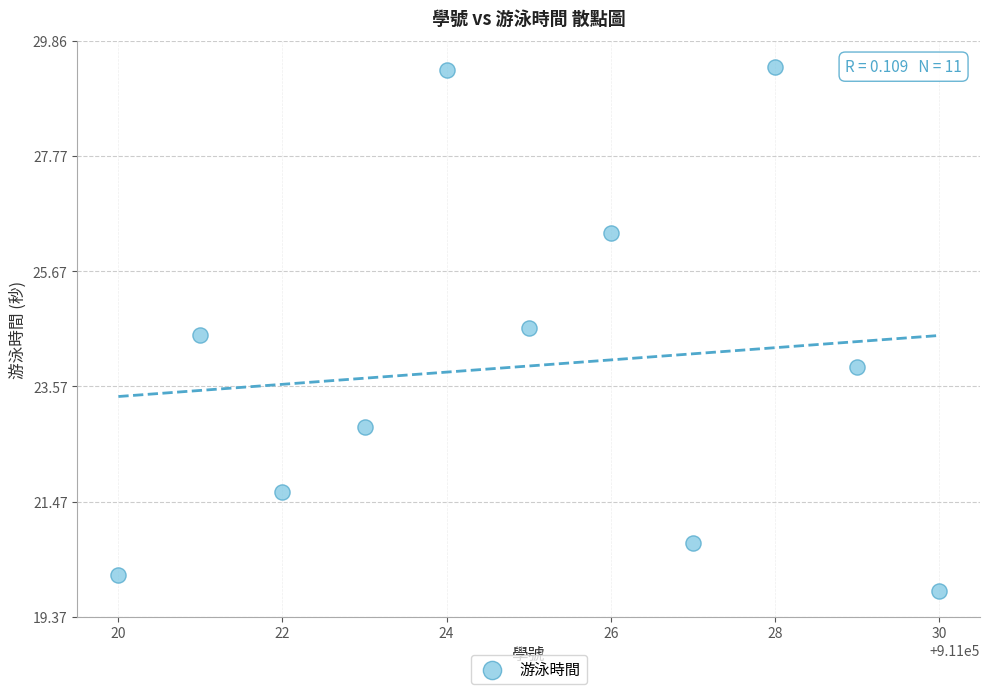

What is the average X value?

911025.0